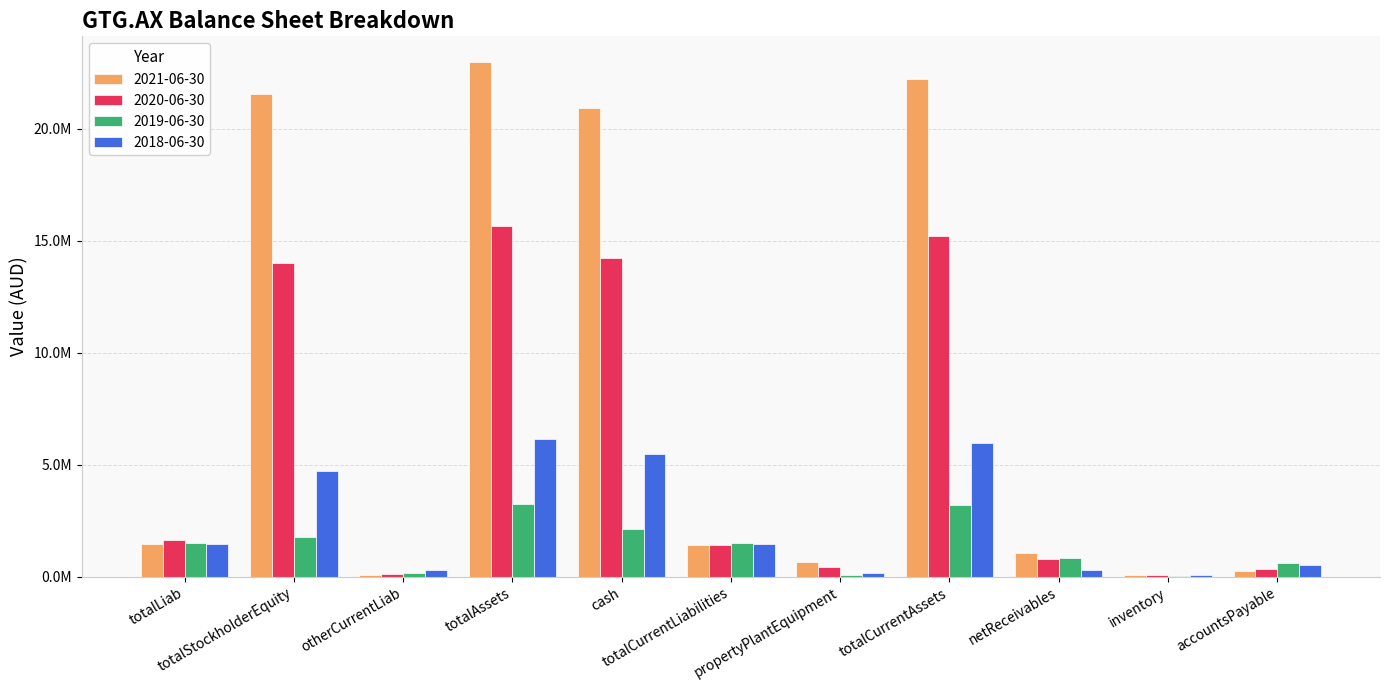

Are the bars horizontal?

No